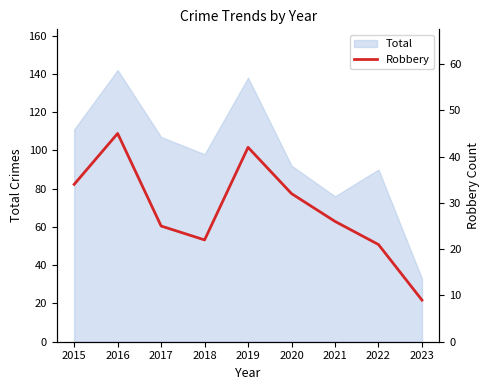

The Total series shows 111 at 2015. True or false?

True